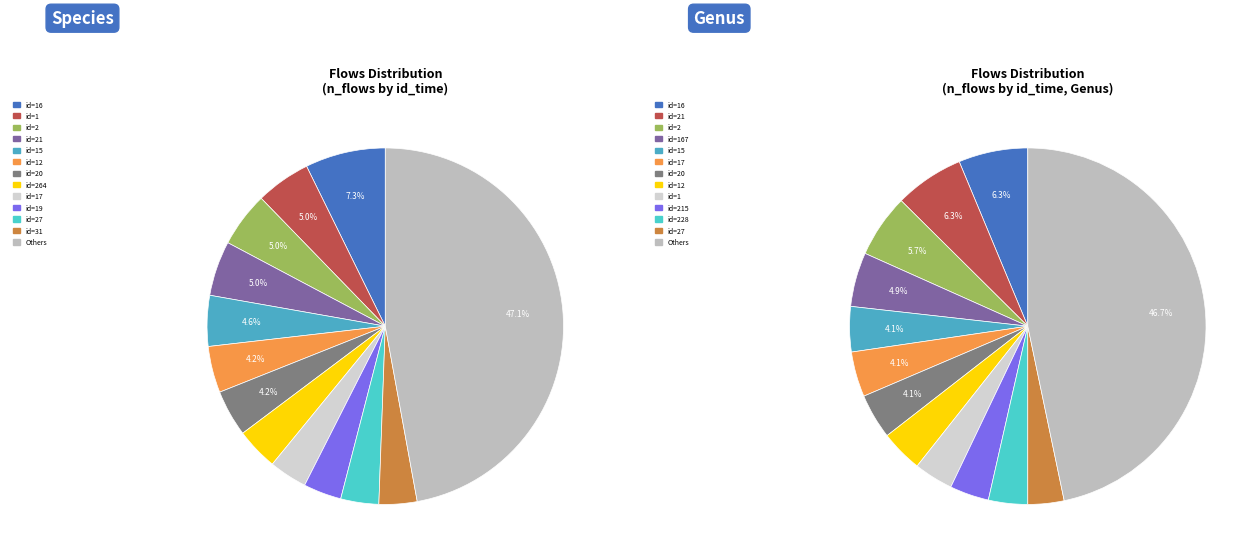

Is it true that 24 is 2% of the pie?

True